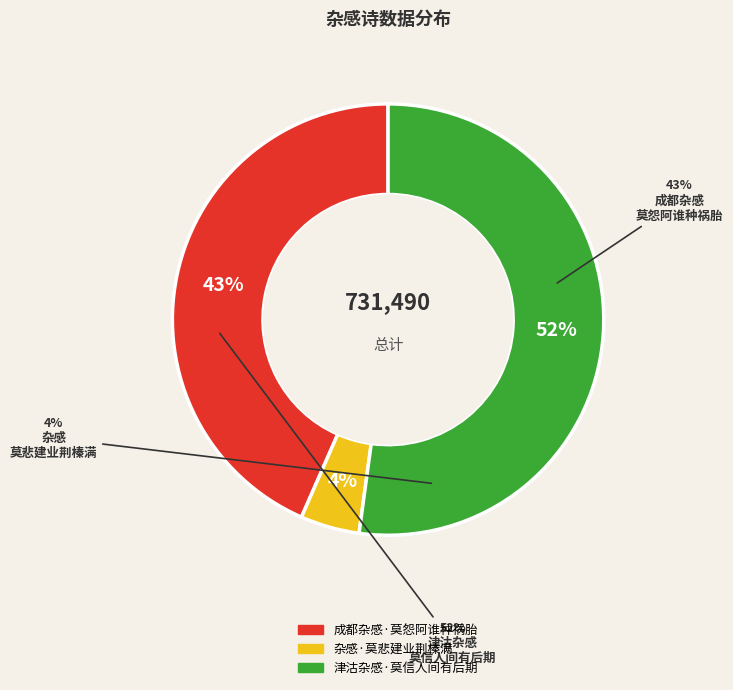

Combined, what portion of the pie is 津沽杂感·莫信人间有后期 and 成都杂感·莫怨阿谁种祸胎?

95.6%